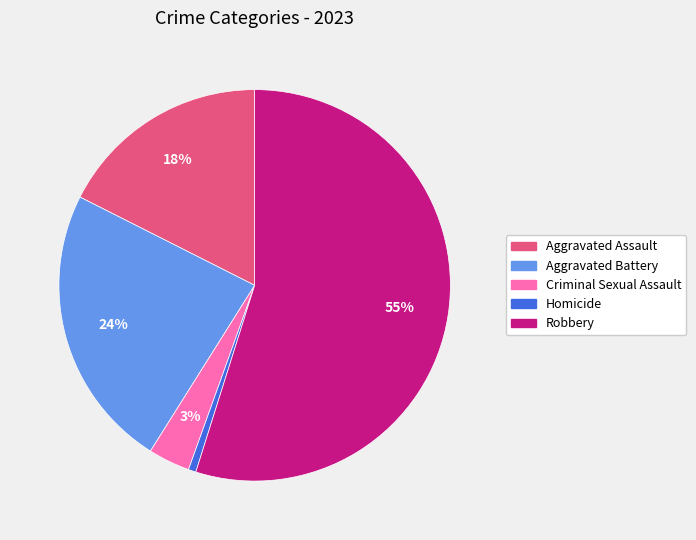

Is there a majority slice in this chart?

Yes